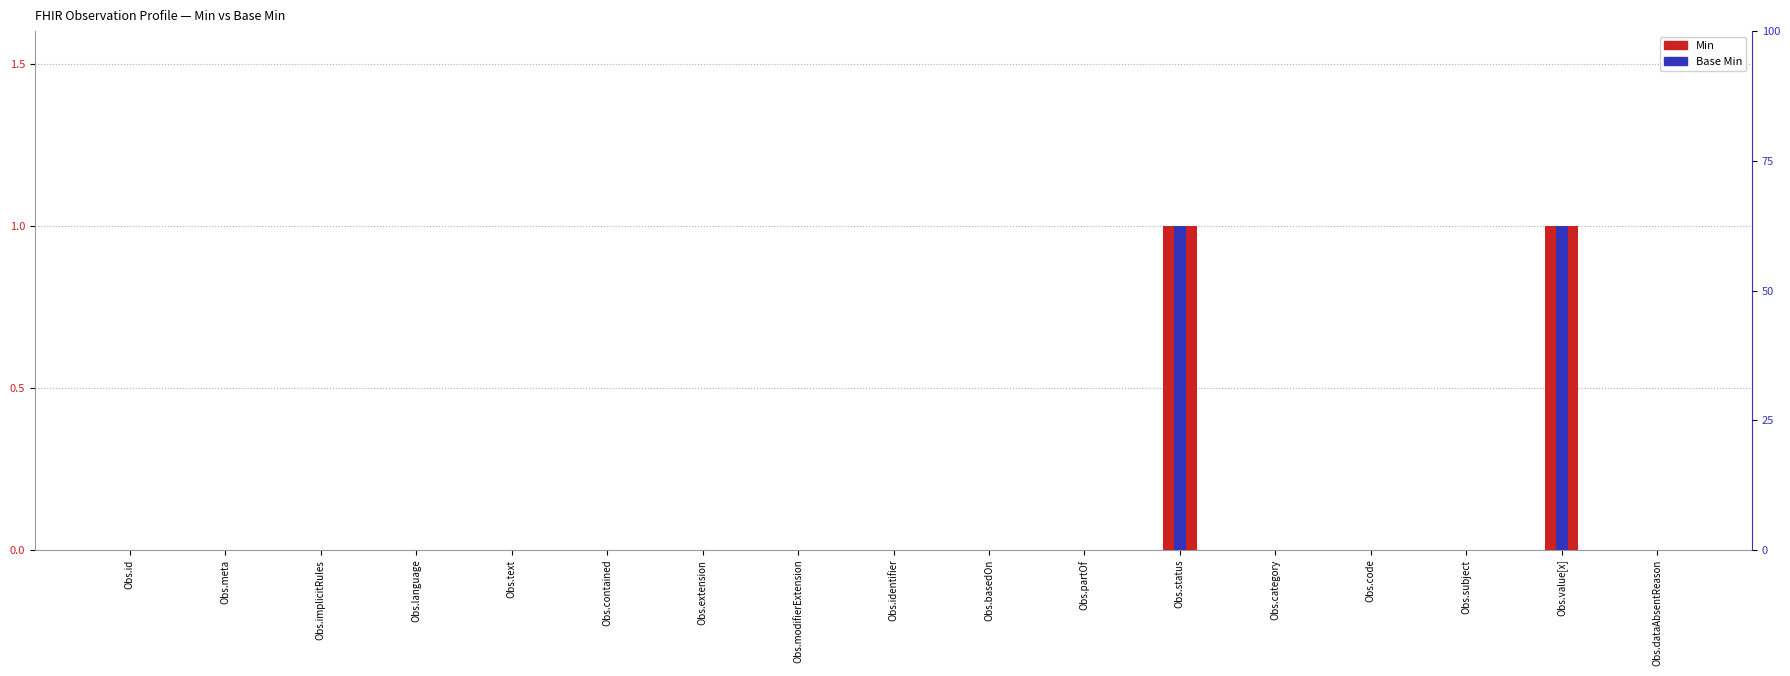

Which category has the highest value in the Min series?

Obs.status